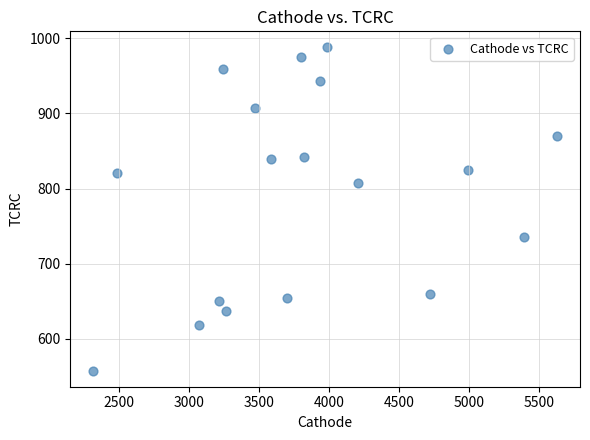

What is the range of Y values (max minus min)?

429.5